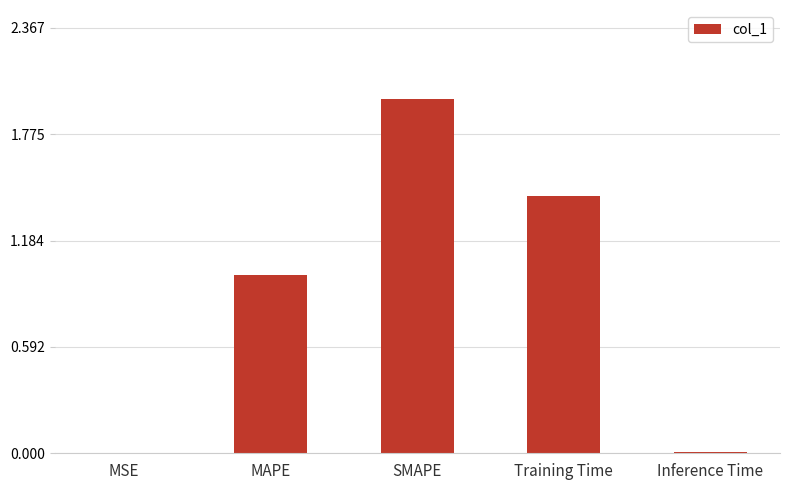

How many distinct data groups are displayed?

1